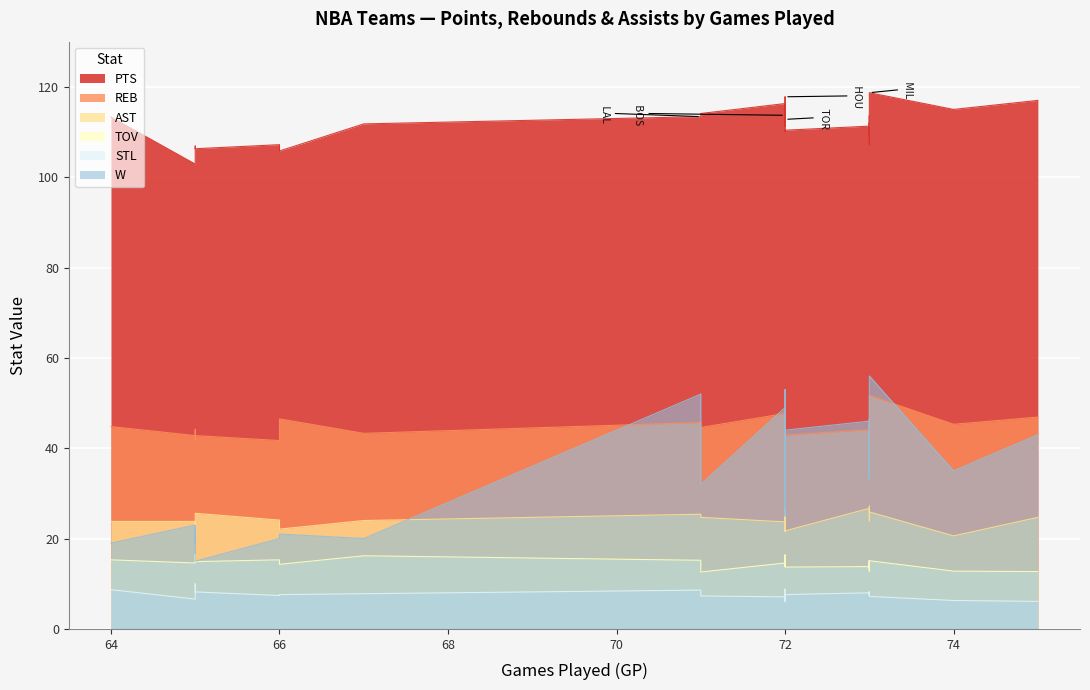

What is the lowest value of the AST series?

20.6